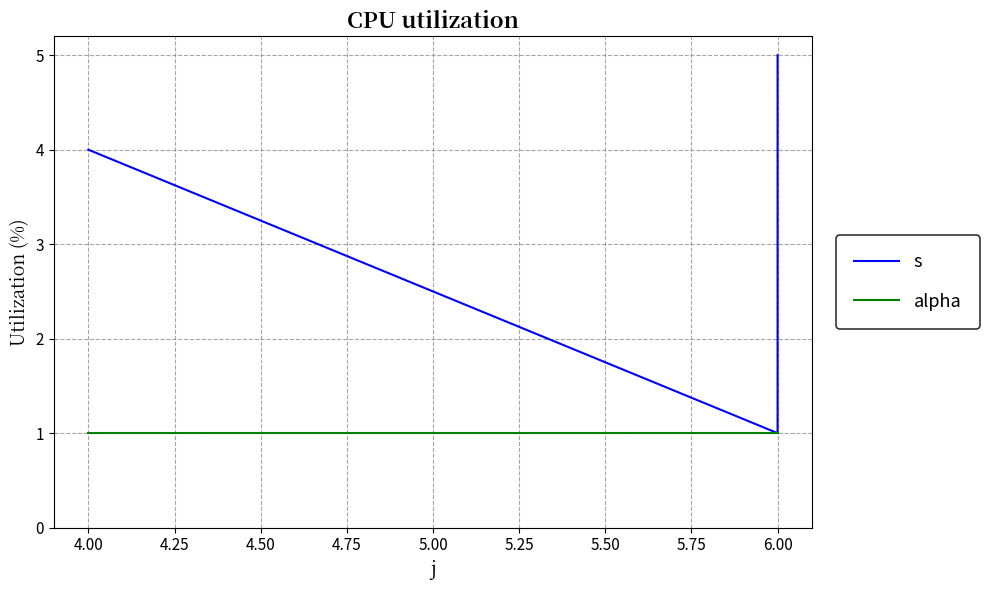

What are all the series names shown in the legend?

s, alpha